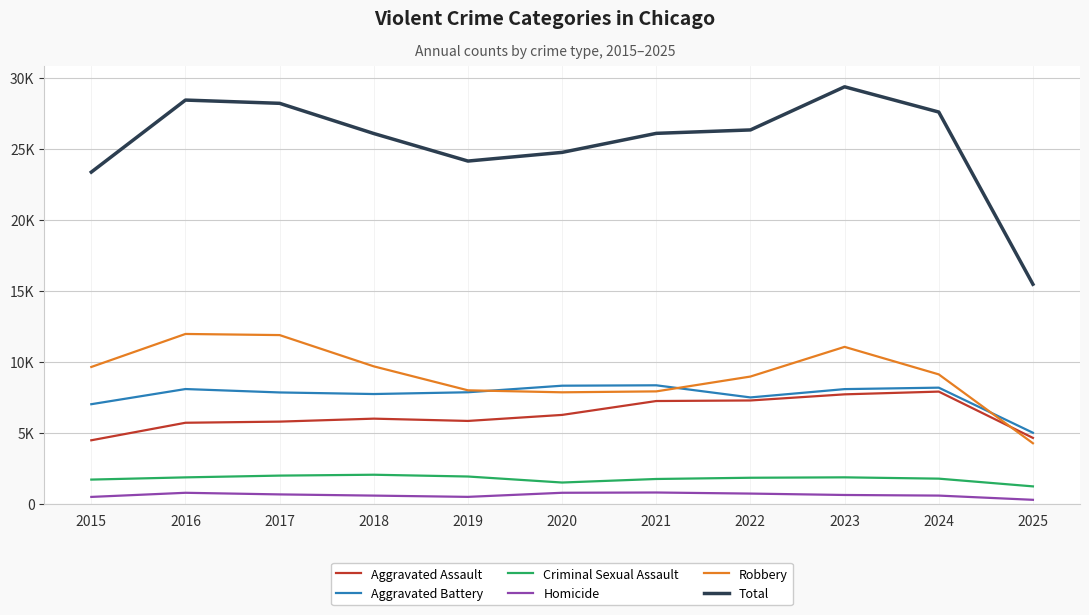

What is the spread (max minus min) of values at 2016?

27629